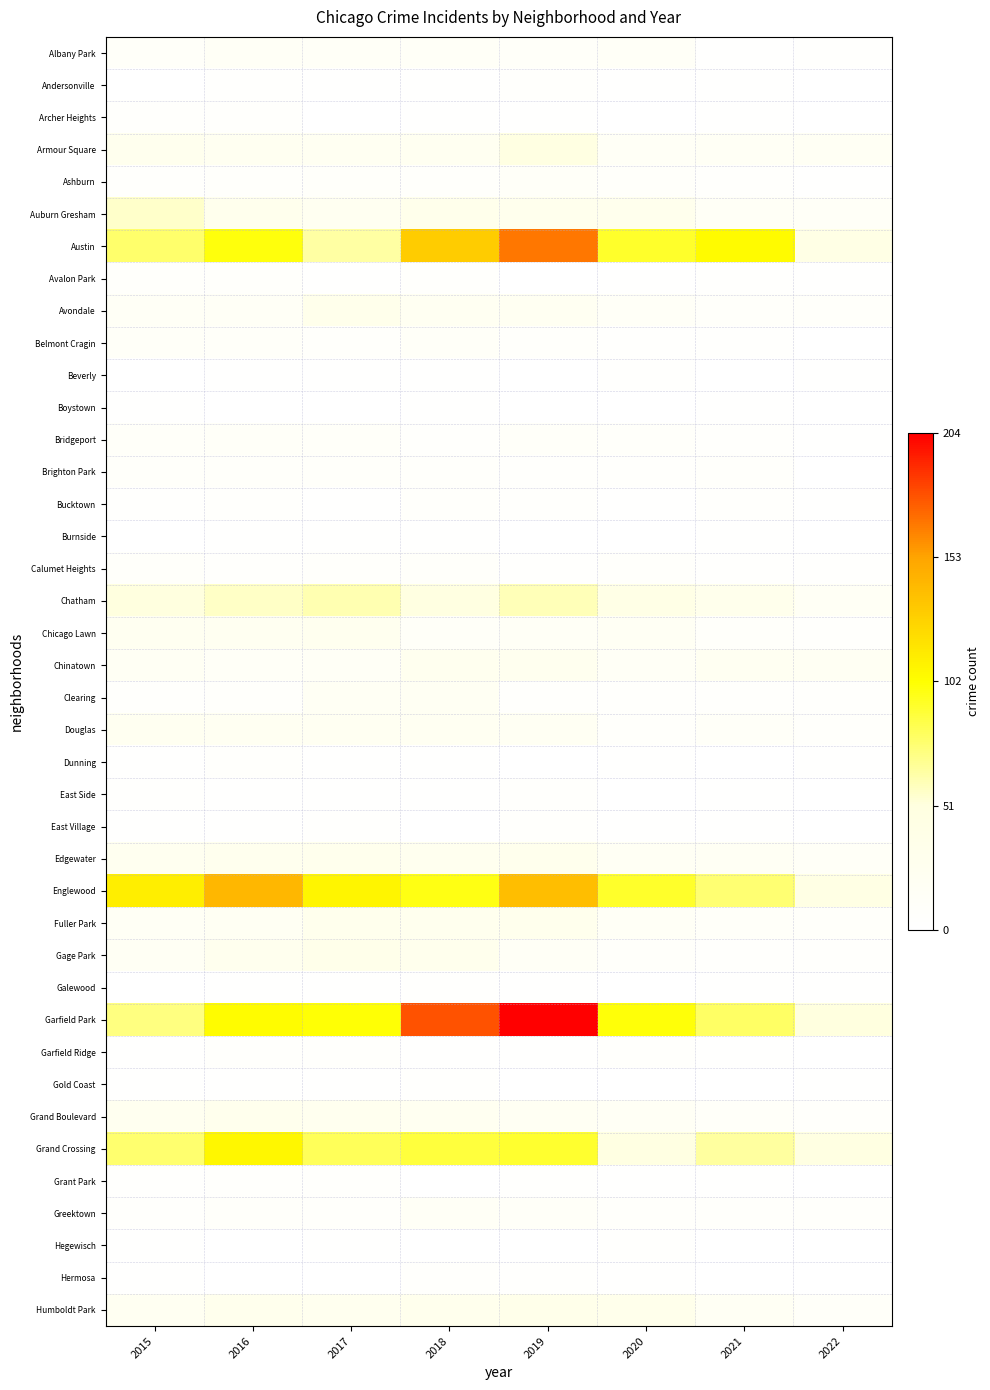

At how many categories does at least one series exceed 80?

7